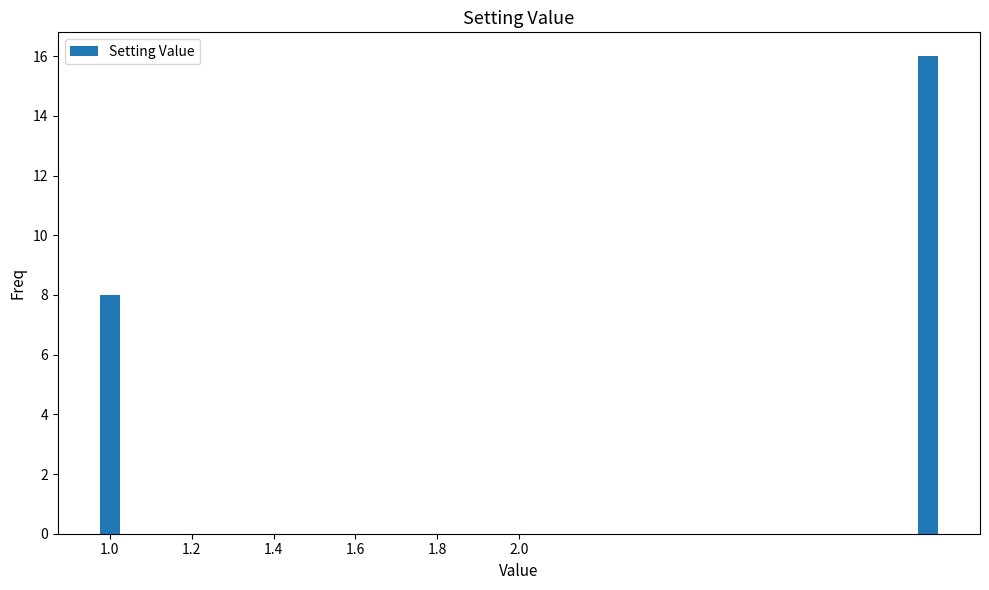

What is the greatest value displayed?

16